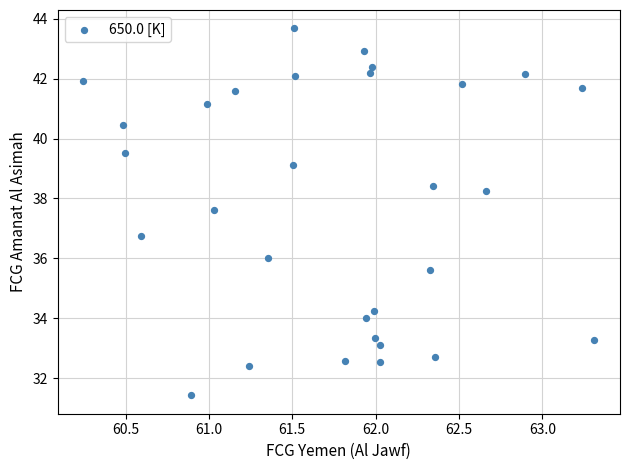

What is the range of X values (max minus min)?

3.1